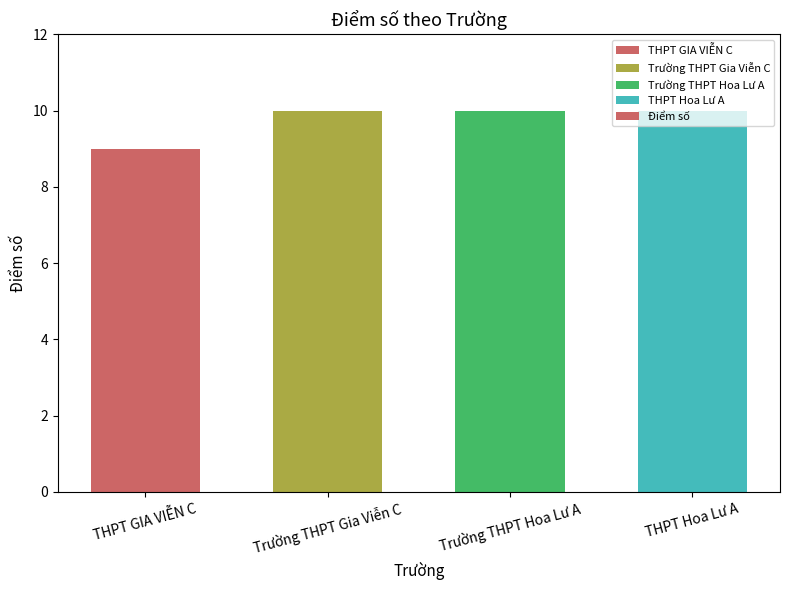

Which has a higher value, Trường THPT Gia Viễn C or THPT GIA VIỄN C?

Trường THPT Gia Viễn C